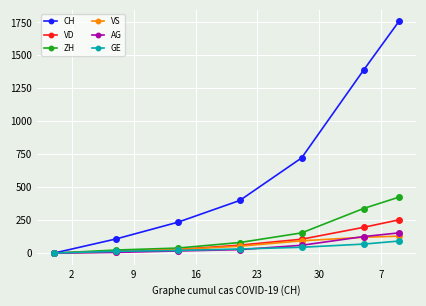

Which series has the largest total across all categories?

CH